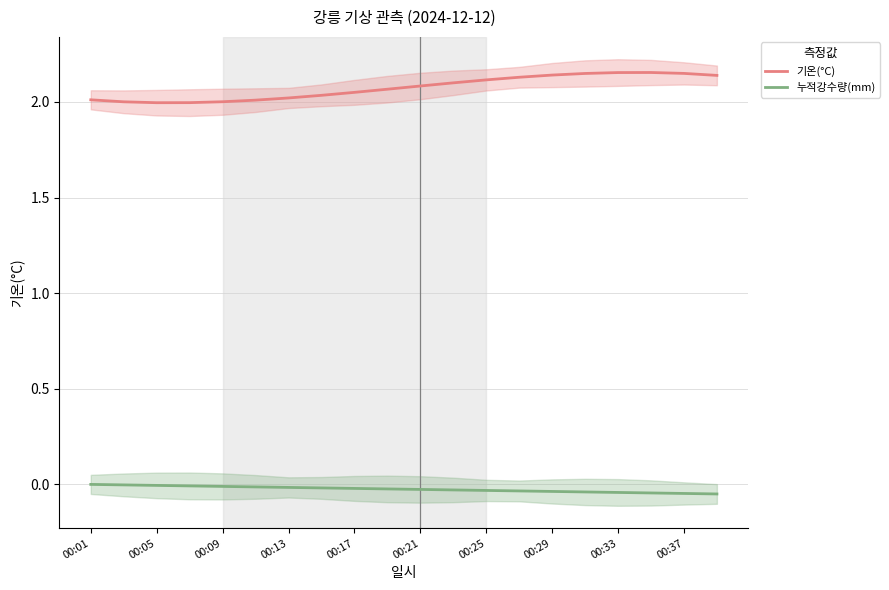

True or false: 기온(°C) has a value of 2.0 at 00:09.

True